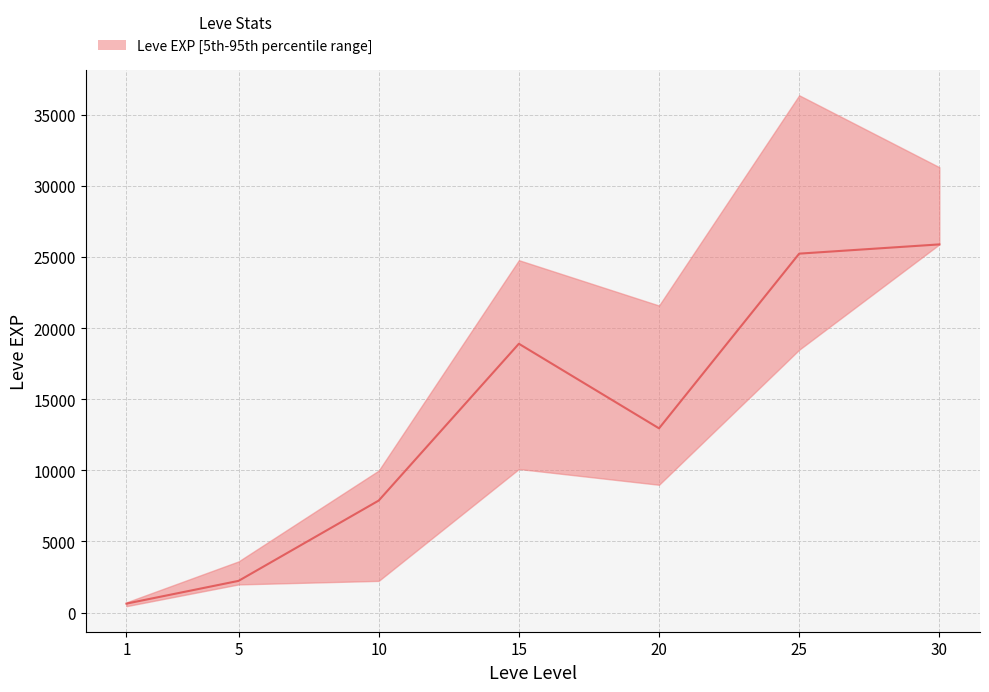

How many data points are less than 12960?

3